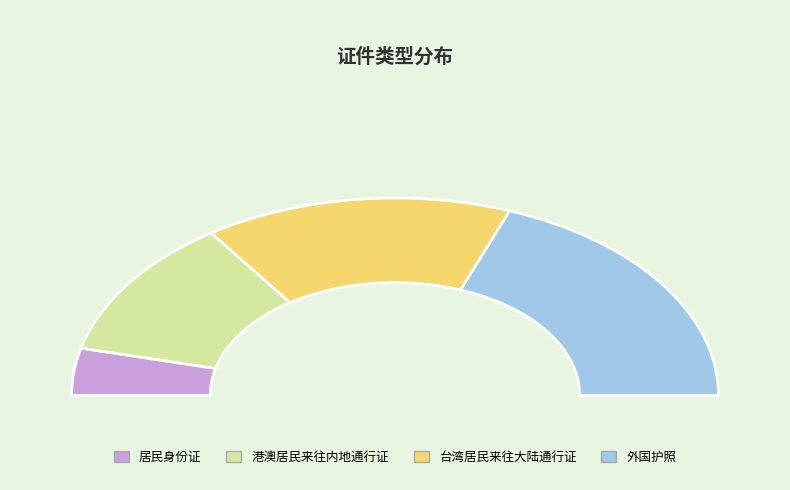

Combined, do 港澳居民来往内地通行证 and 外国护照 account for over 50%?

Yes